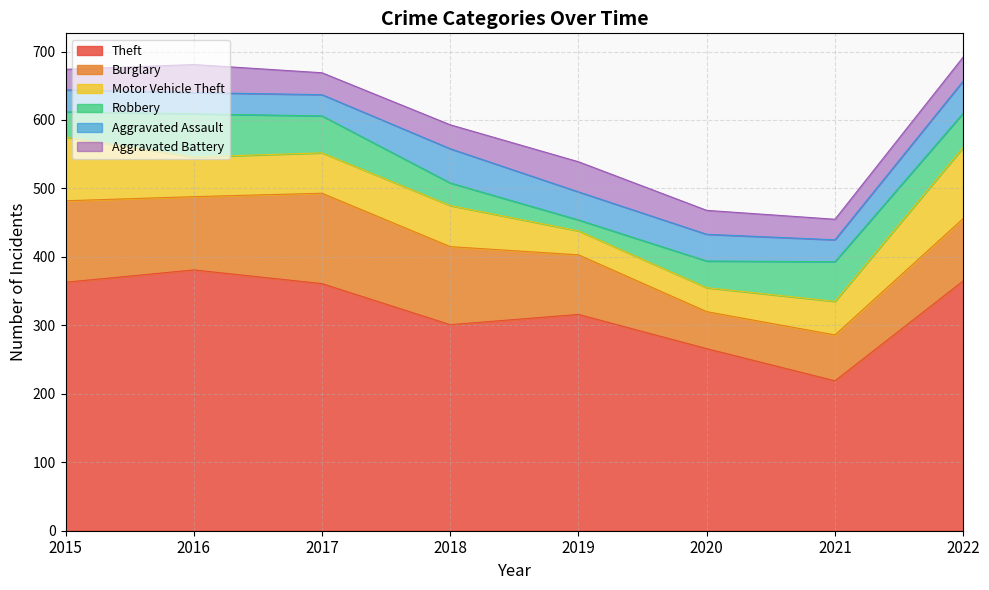

Does the chart have visible grid lines?

Yes